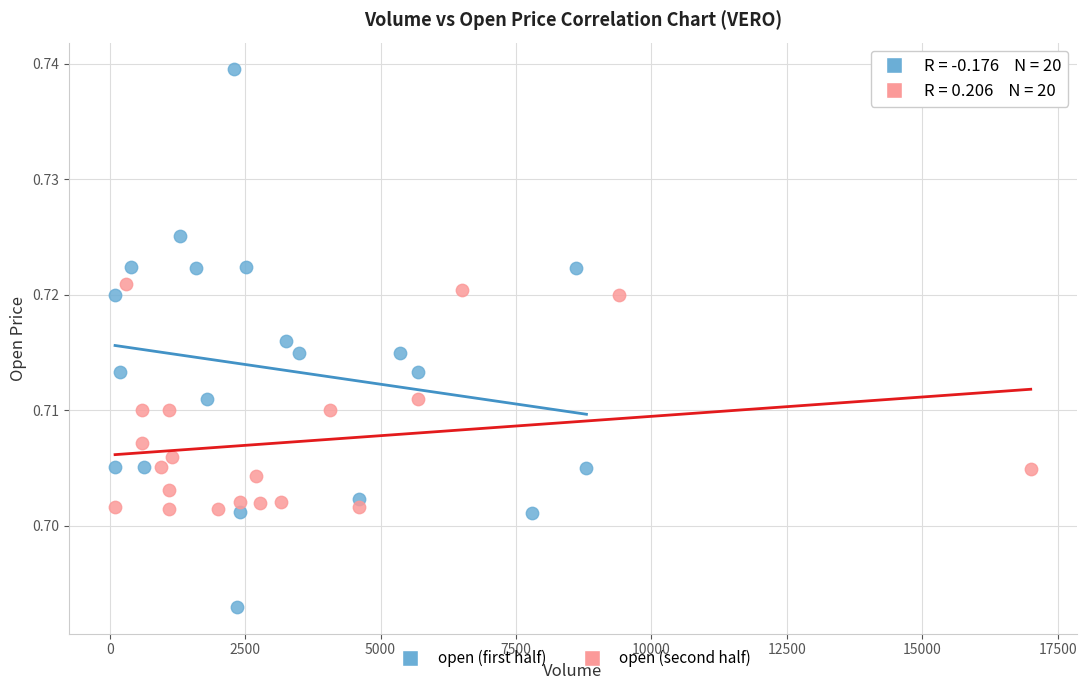

Which series reaches the minimum Y coordinate?

open (first half)